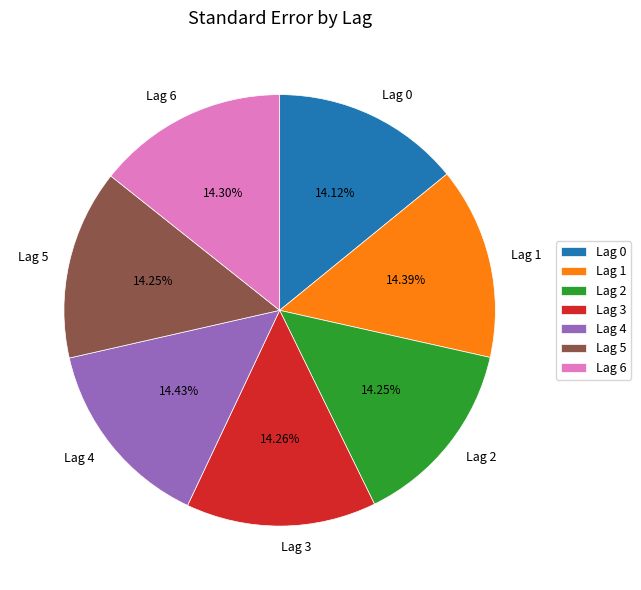

The Lag 0 slice represents 14% of the pie. True or false?

True